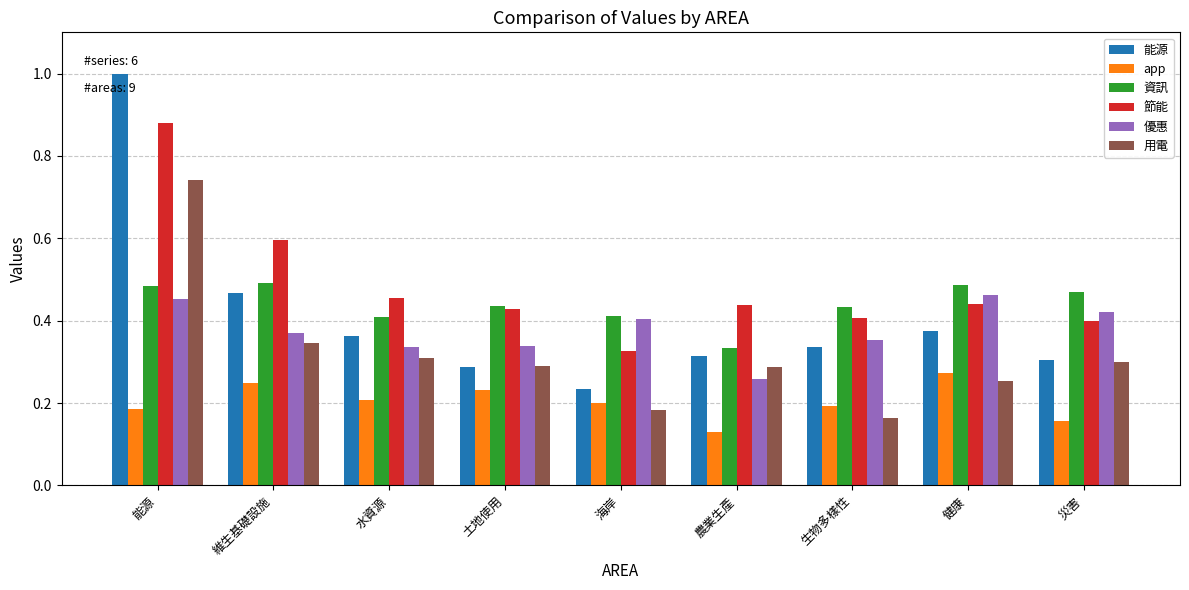

At how many categories does at least one series exceed 0?

9